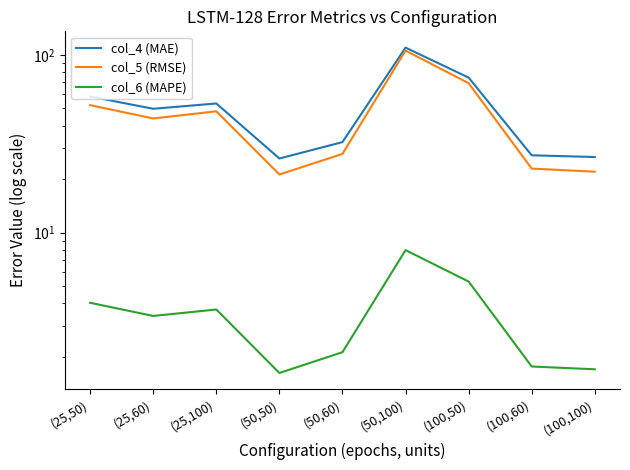

Where does the col_5 (RMSE) series first go above 43?

(25,50)